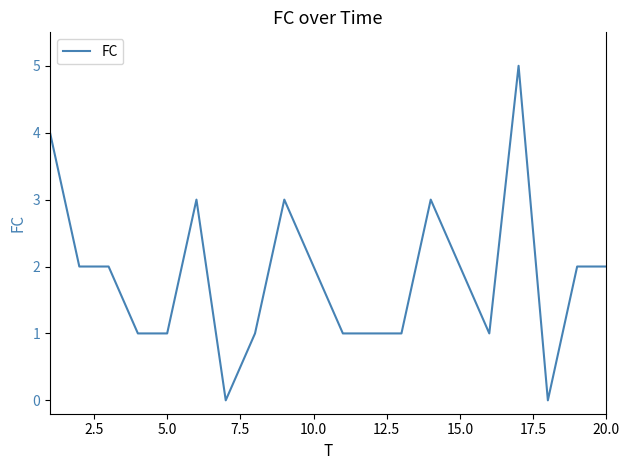

What is the difference between the maximum and minimum values?

5